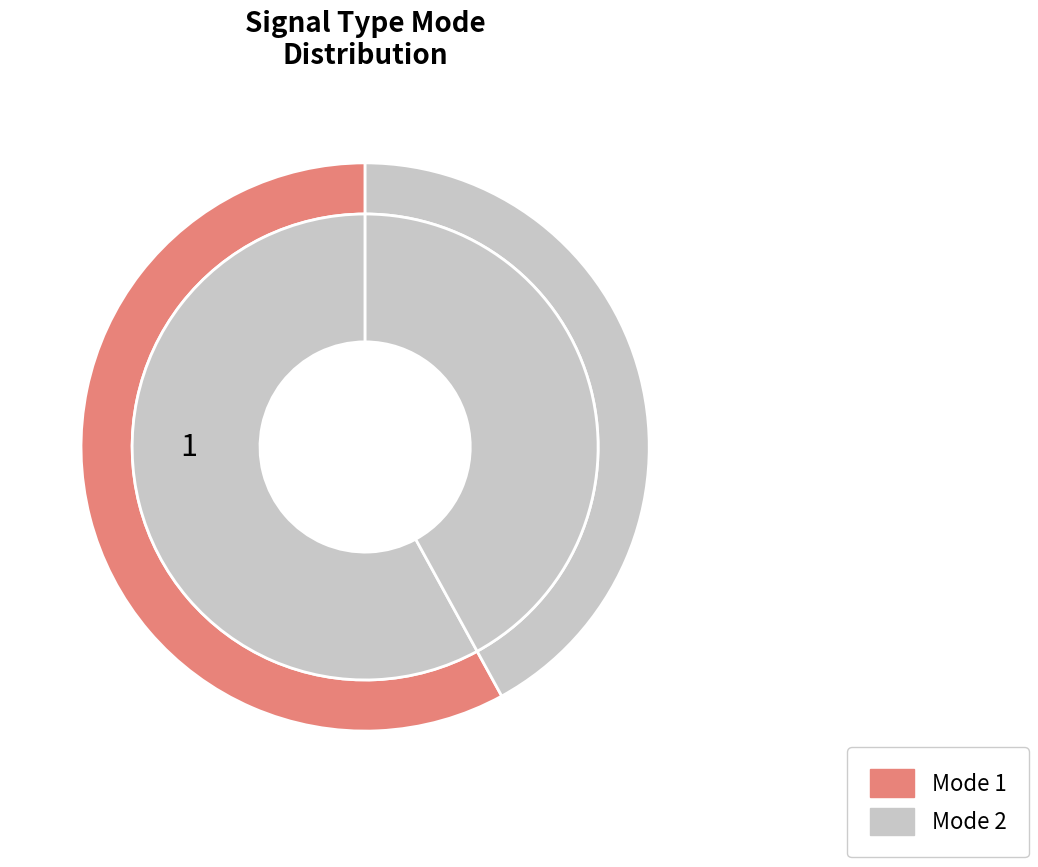

What is the total percentage of 2 and 1?

100.0%